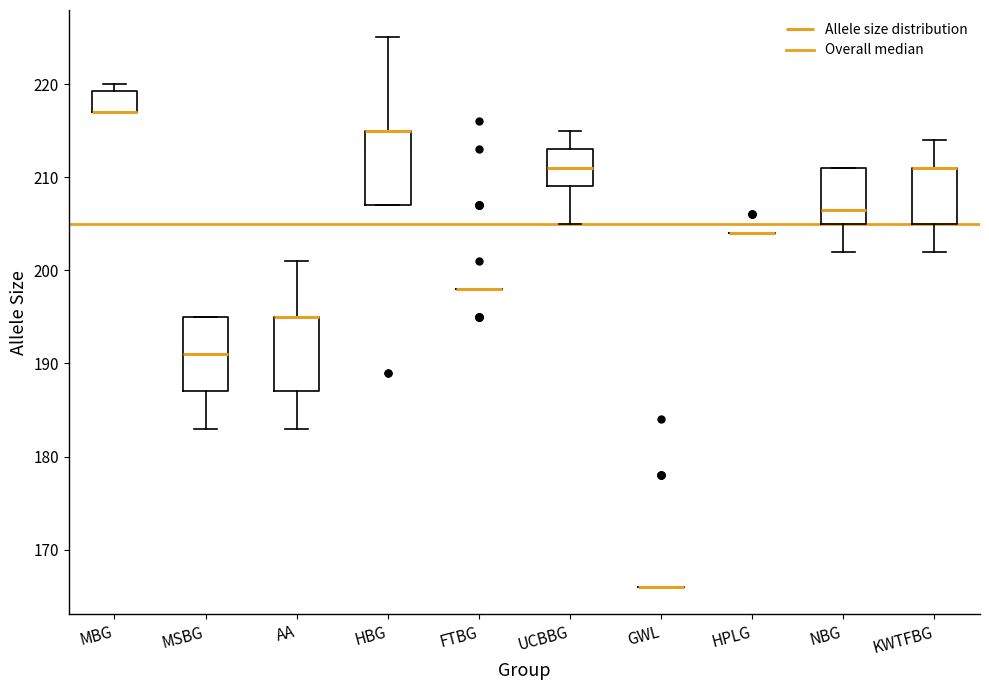

Reading left to right, read every box against the y-axis: the position of its median line, the range the box covers, and the ends of its whiskers. The values are not printed on the chart, so give them approximately, as read against the axis.

MBG: median 217 (drawn on the box's lower edge), box 217 to 219, whiskers 217 to 220
MSBG: median 191, box 187 to 195, whiskers 183 to 195
AA: median 195 (drawn on the box's upper edge), box 187 to 195, whiskers 183 to 201
HBG: median 215 (drawn on the box's upper edge), box 207 to 215, whiskers 207 to 225
FTBG: box collapsed to a line at 198, whiskers 198 to 198
UCBBG: median 211, box 209 to 213, whiskers 205 to 215
GWL: box collapsed to a line at 166, whiskers 166 to 166
HPLG: box collapsed to a line at 204, whiskers 204 to 204
NBG: median 207, box 205 to 211, whiskers 202 to 211
KWTFBG: median 211 (drawn on the box's upper edge), box 205 to 211, whiskers 202 to 214